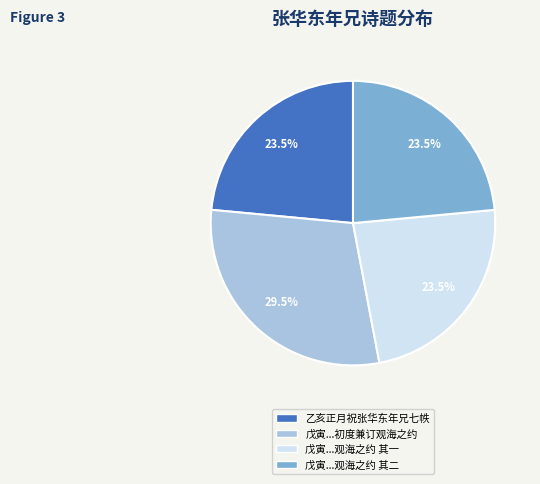

Which category has the biggest portion of the pie?

戊寅...初度兼订观海之约